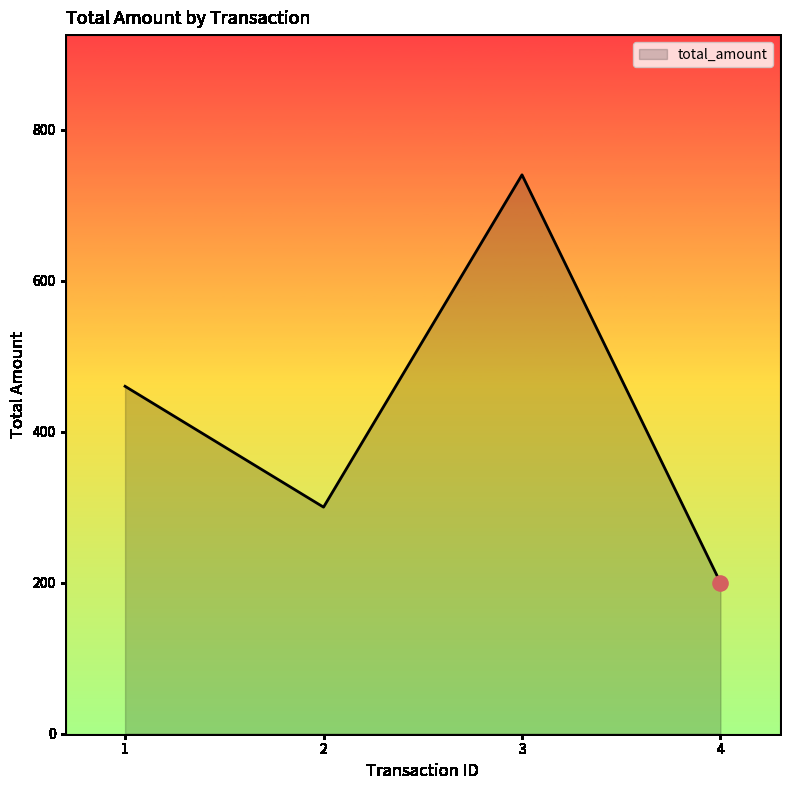

What is the change in value from 1 to 4?

-260